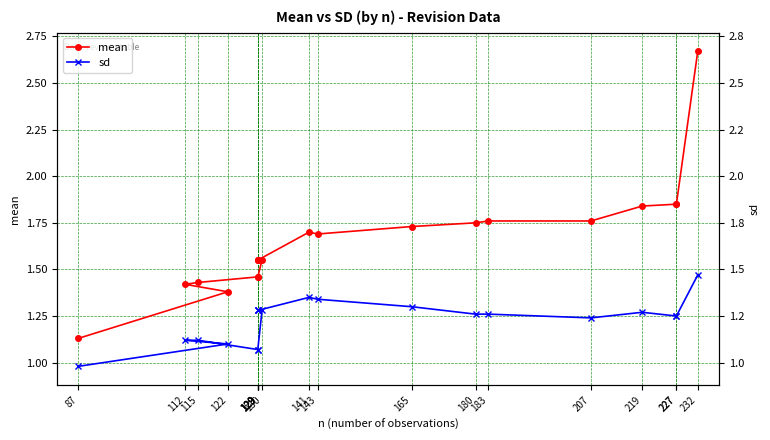

Where is the first local maximum for mean?

141